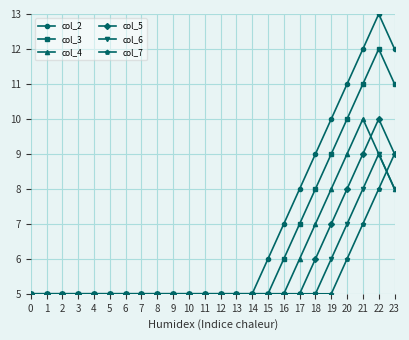

Reading left to right, what are all the values shown in this chart?

col_2: 5	5	5	5	5	5	5	5	5	5	5	5	5	5	5	6	7	8	9	10	11	12	13	12
col_3: 5	5	5	5	5	5	5	5	5	5	5	5	5	5	5	5	6	7	8	9	10	11	12	11
col_4: 5	5	5	5	5	5	5	5	5	5	5	5	5	5	5	5	5	6	7	8	9	10	9	8
col_5: 5	5	5	5	5	5	5	5	5	5	5	5	5	5	5	5	5	5	6	7	8	9	10	9
col_6: 5	5	5	5	5	5	5	5	5	5	5	5	5	5	5	5	5	5	5	6	7	8	9	8
col_7: 5	5	5	5	5	5	5	5	5	5	5	5	5	5	5	5	5	5	5	5	6	7	8	9